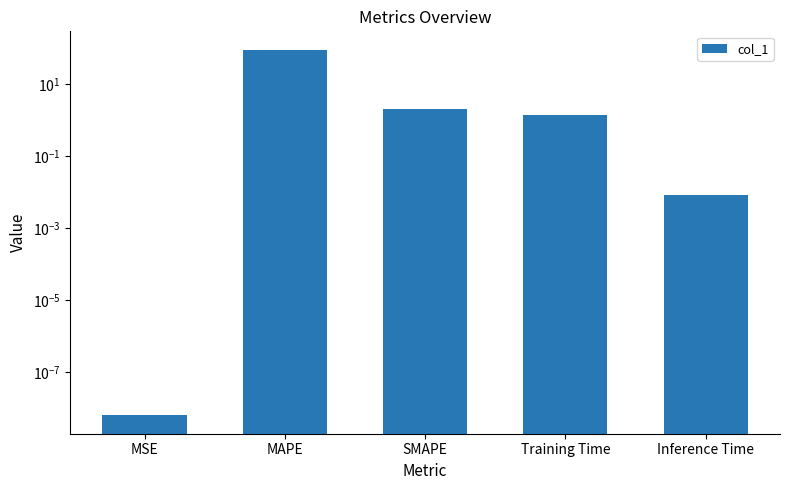

What is the greatest value displayed?

91.1